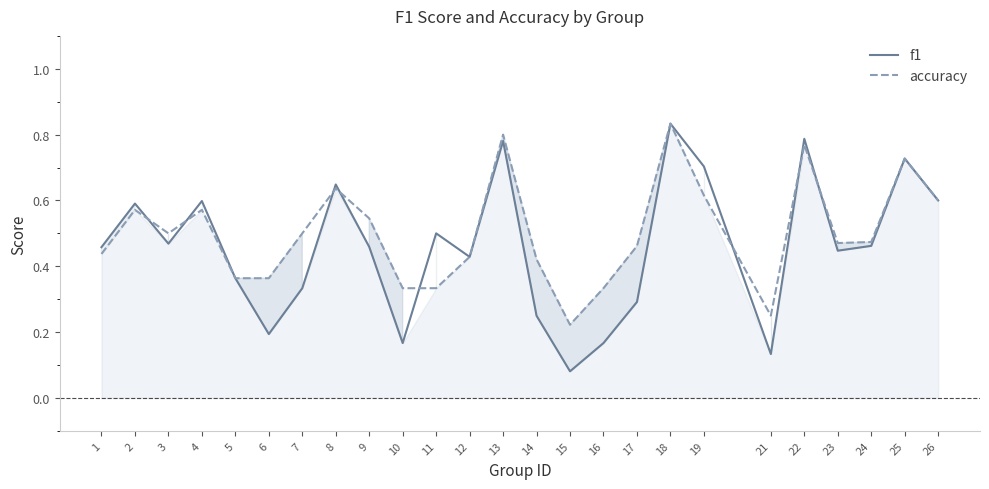

Is the value of accuracy at 22 greater than the value of f1 at 18?

No